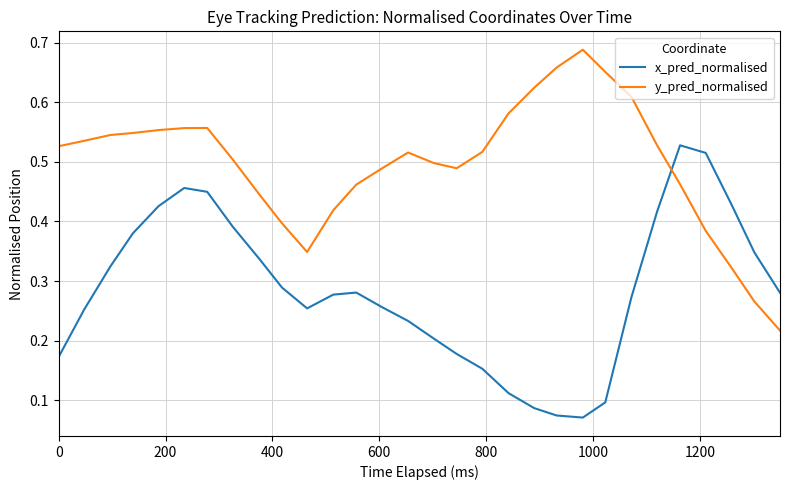

Which series has the largest total across all categories?

y_pred_normalised